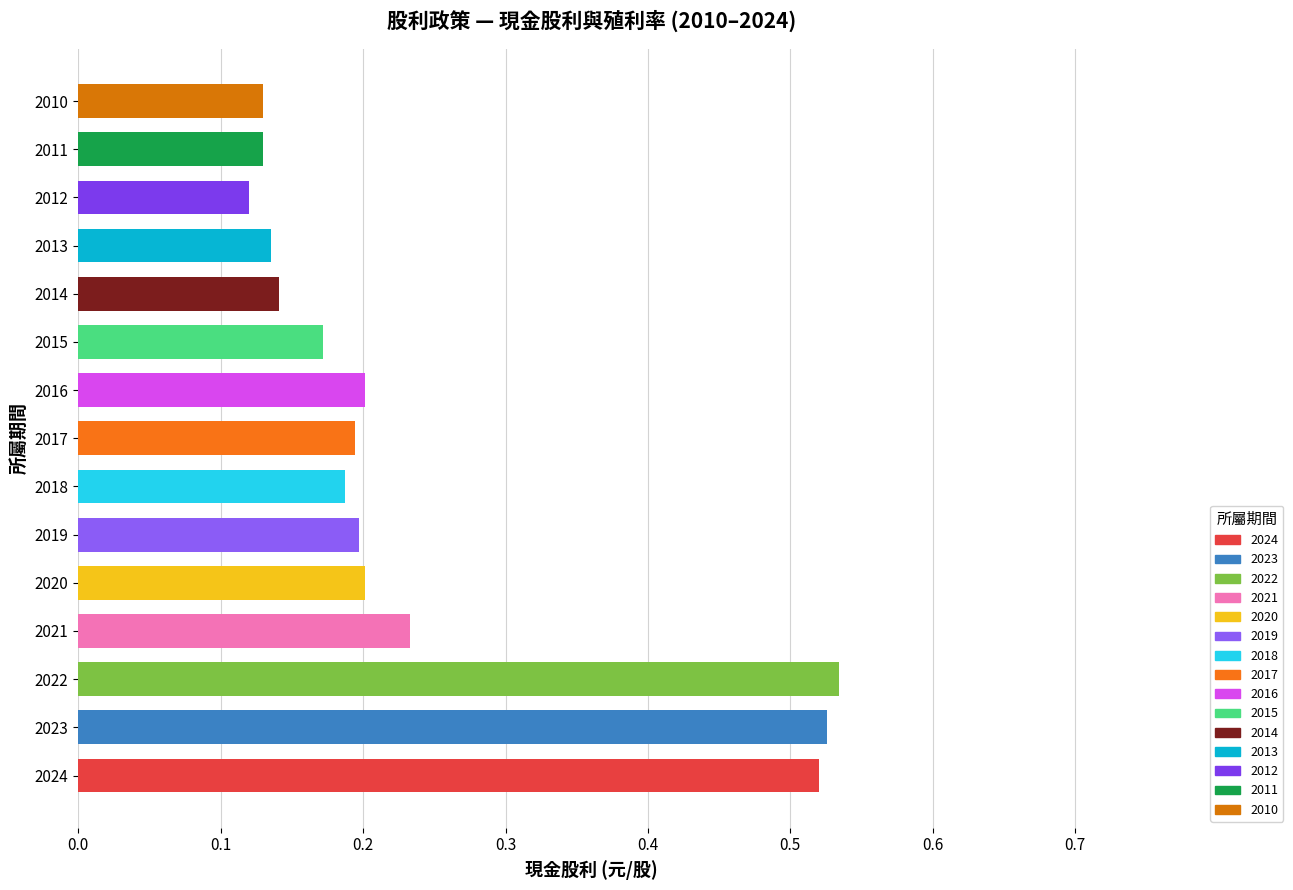

Count the values in the range 0 to 1.

15